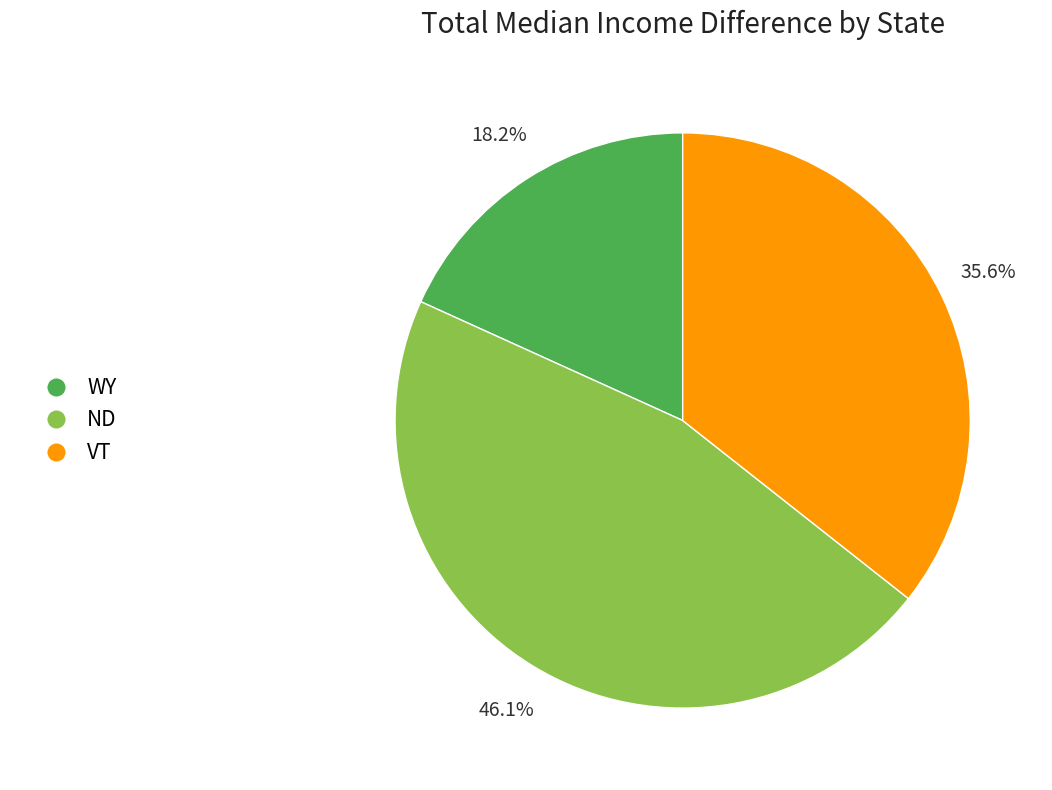

Count the number of slices in the pie.

3